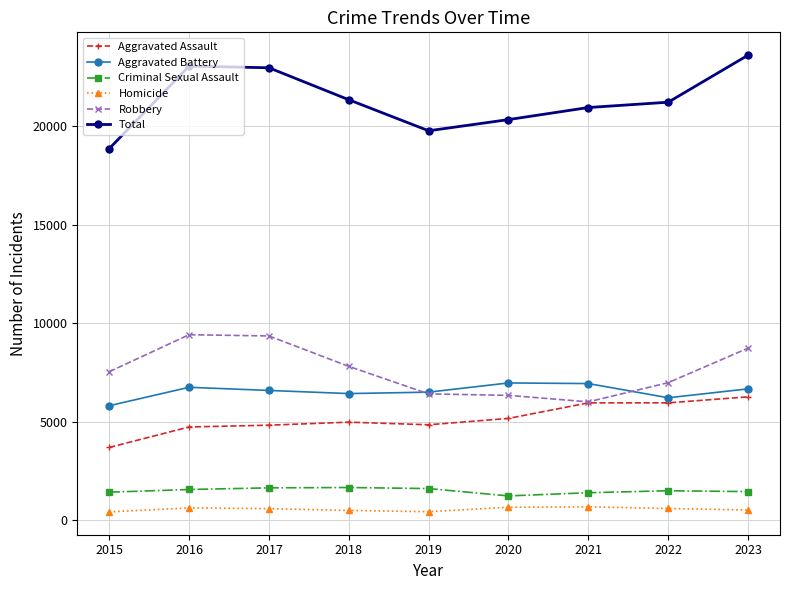

How many values in the Aggravated Assault series are below 4973?

4